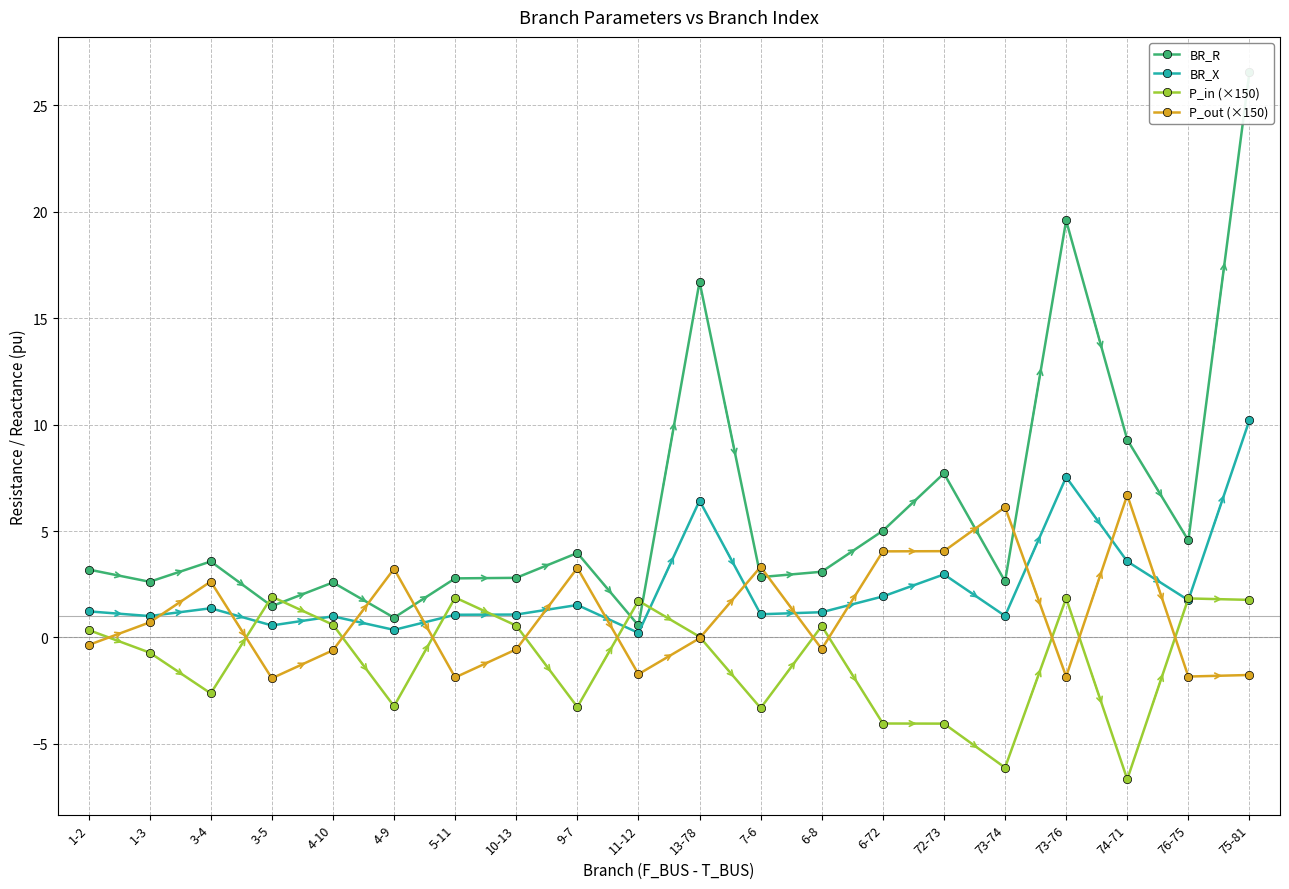

At 3-4, list the series in order from smallest to largest.

P_in (×150), BR_X, P_out (×150), BR_R